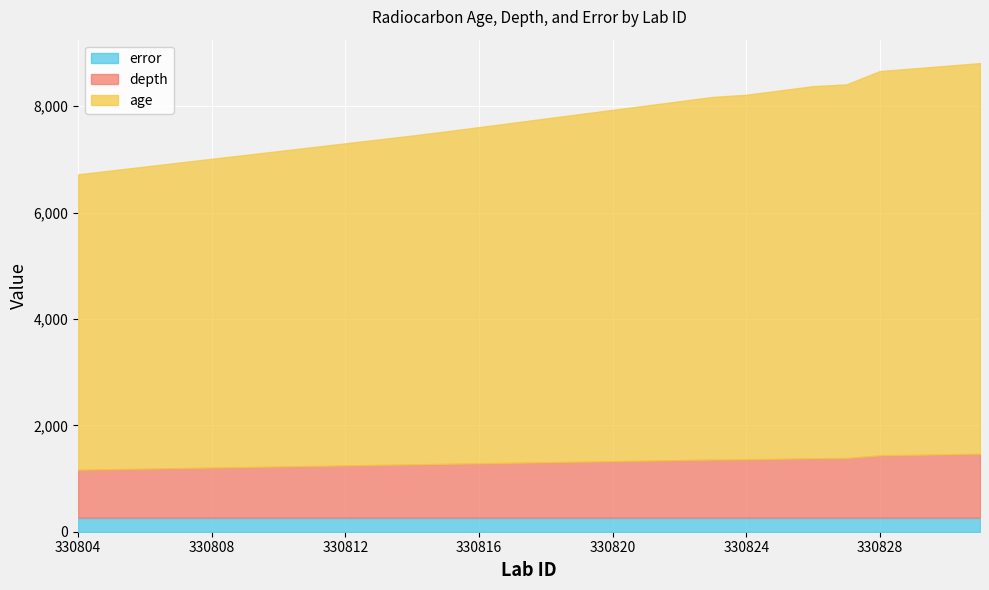

The error series shows 412 at 330814. True or false?

False